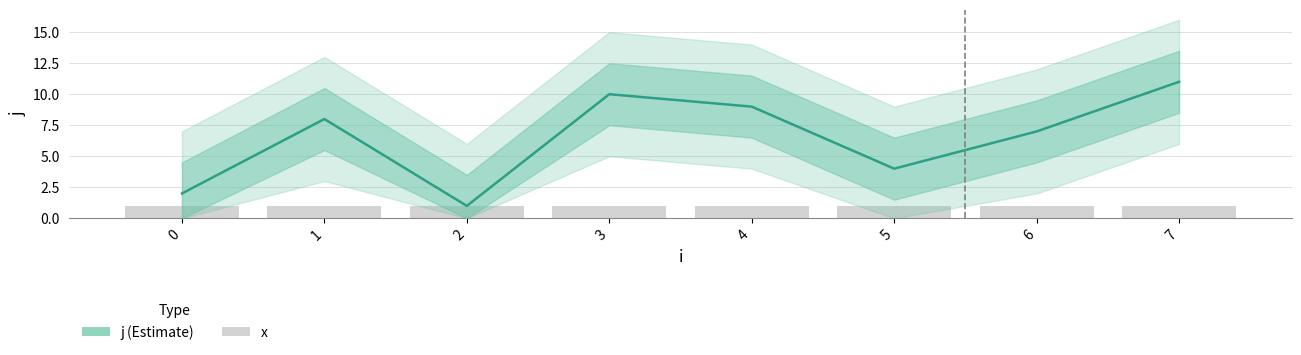

What is the difference between the second highest and minimum values in the j series?

9